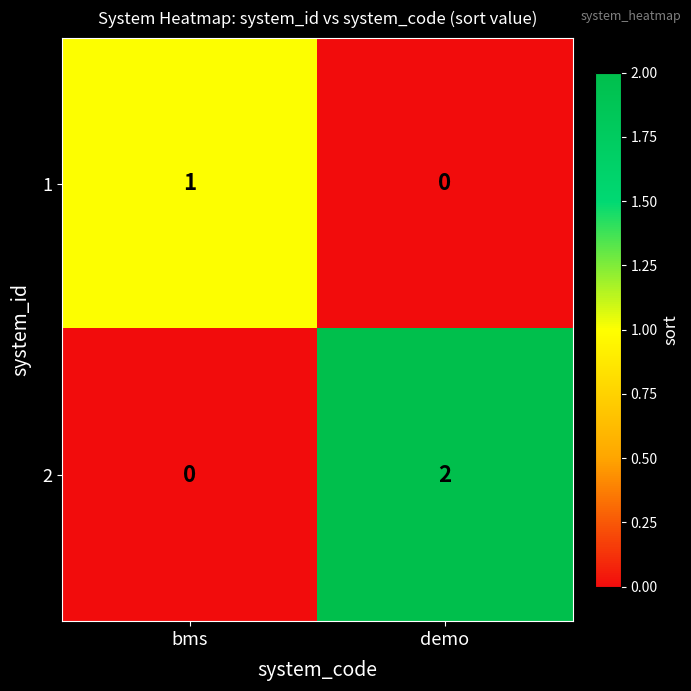

Count the number of categories in the chart.

2